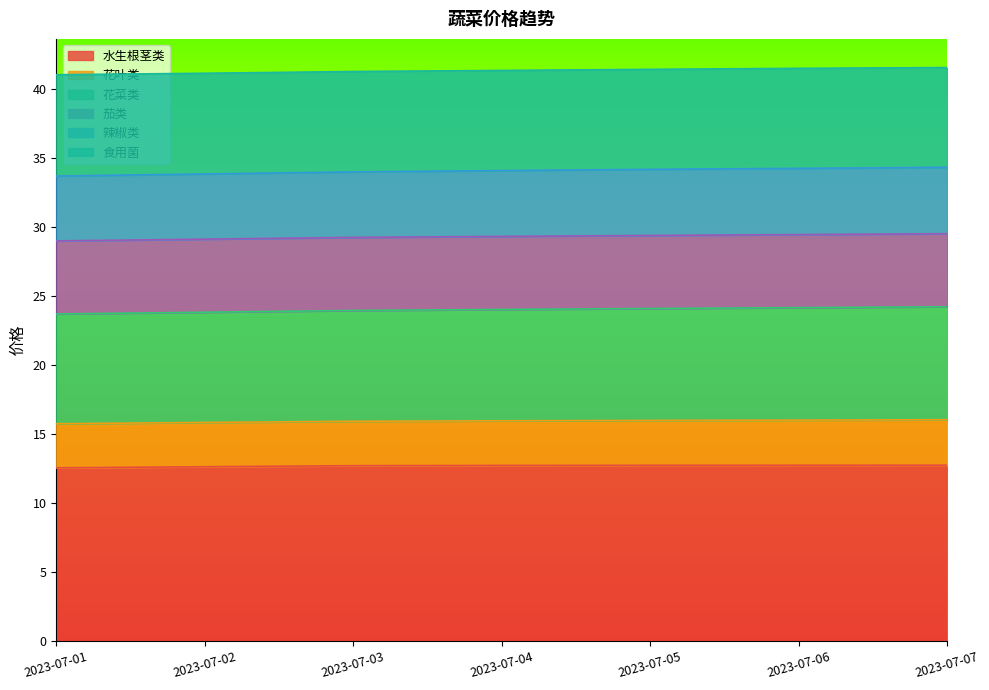

What is the difference between the maximum and second lowest values in the 食用菌 series?

0.2